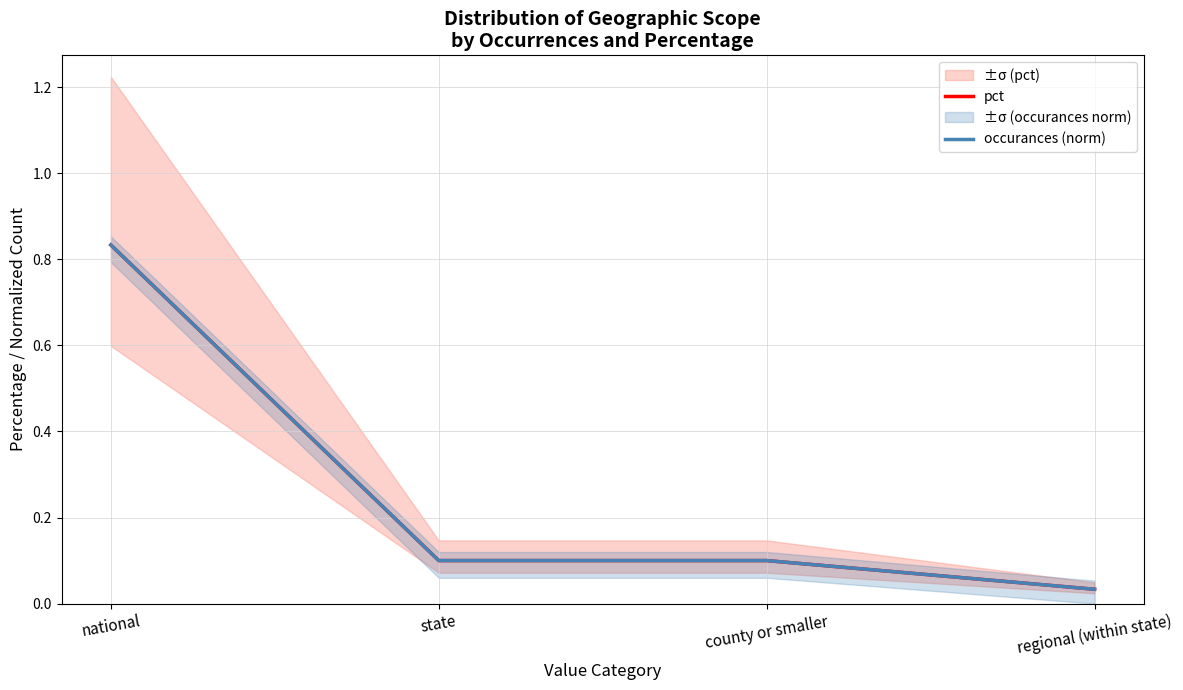

What are all the series names shown in the legend?

pct, occurances (norm)